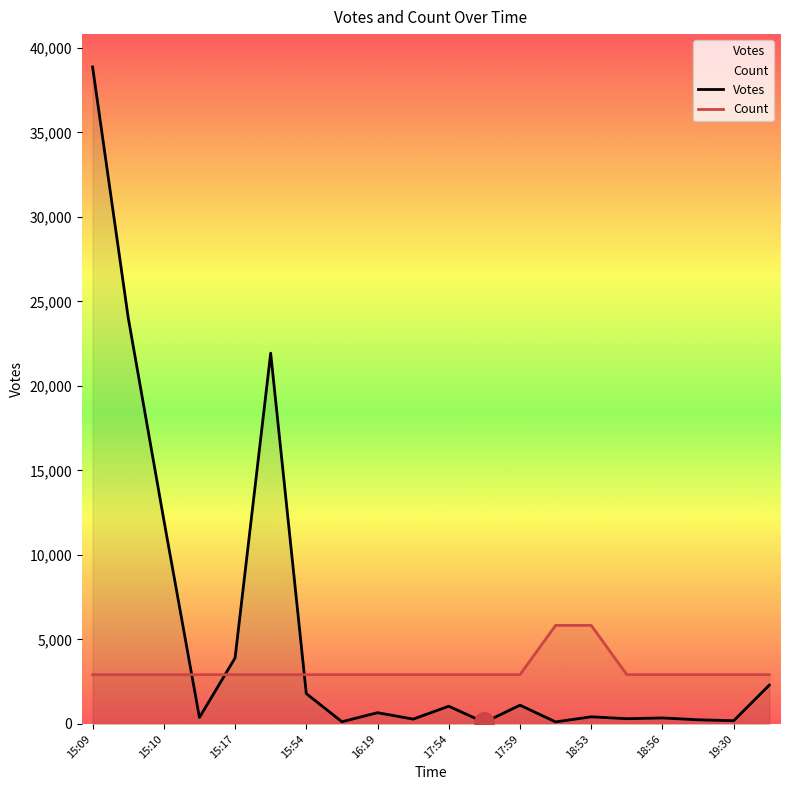

What is the difference between the maximum and minimum values in the Count series?

2915.3